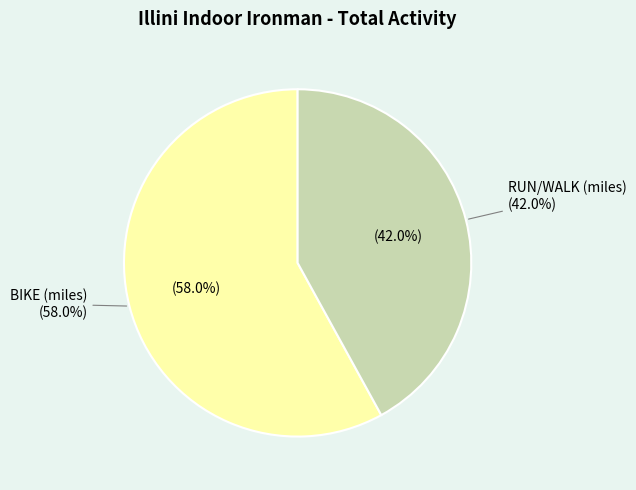

Does BIKE (miles) account for over 50% of the chart?

Yes